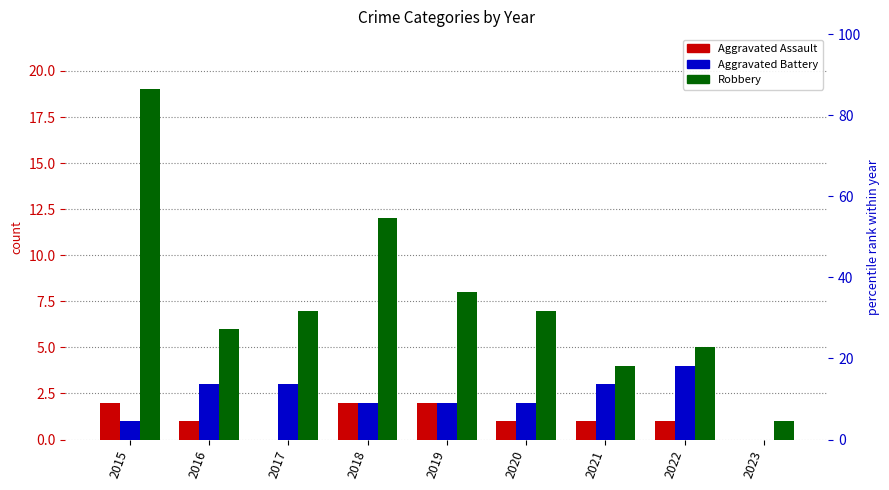

Reading left to right, transcribe all the data shown in this chart.

Aggravated Assault: 2	1	0	2	2	1	1	1	0
Aggravated Battery: 1	3	3	2	2	2	3	4	0
Robbery: 19	6	7	12	8	7	4	5	1